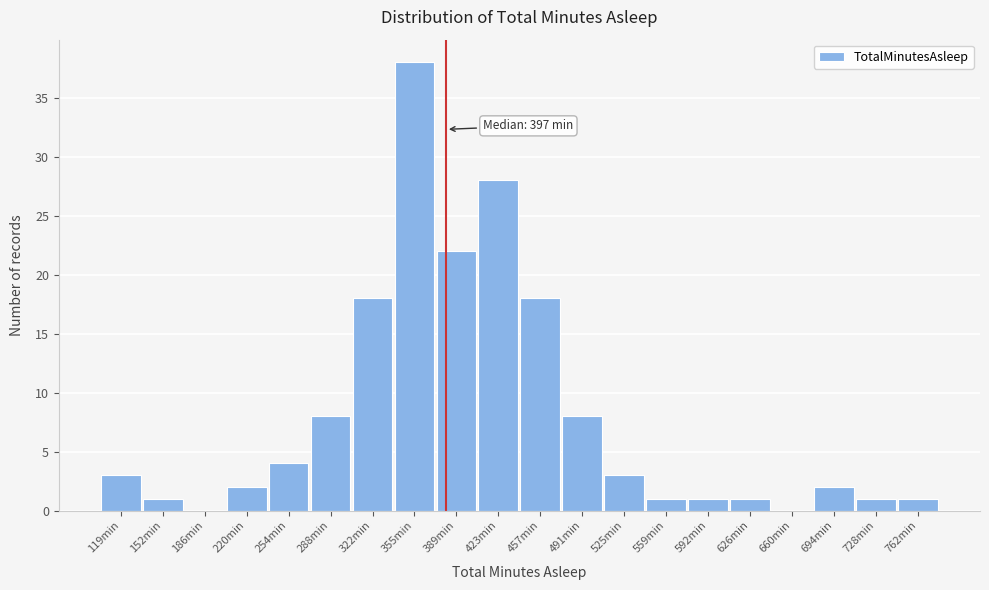

Reading left to right, transcribe all the data shown in this chart.

119min=3	152min=1	186min=0	220min=2	254min=4	288min=8	322min=18	355min=38	389min=22	423min=28	457min=18	491min=8	525min=3	559min=1	592min=1	626min=1	660min=0	694min=2	728min=1	762min=1